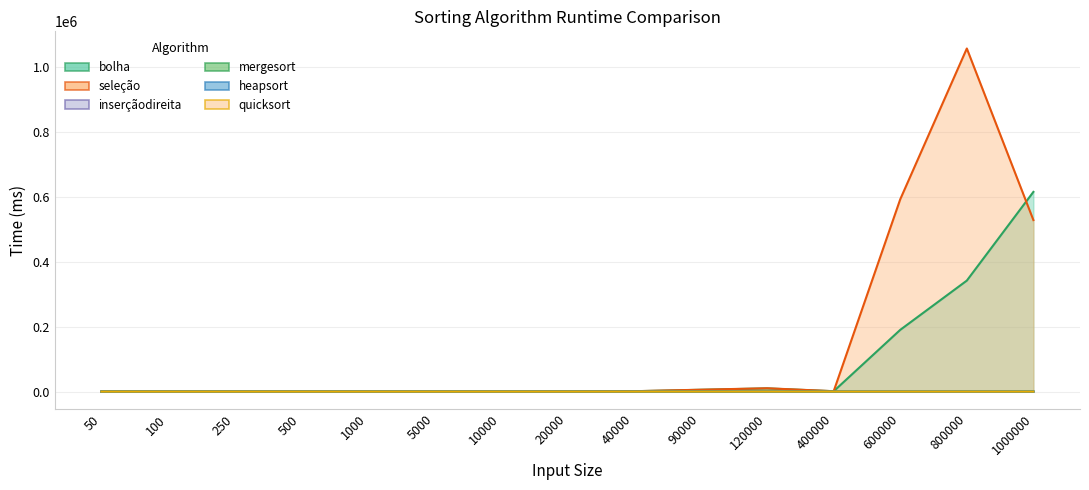

The value of inserçãodireita at 1000 is 8. True or false?

False